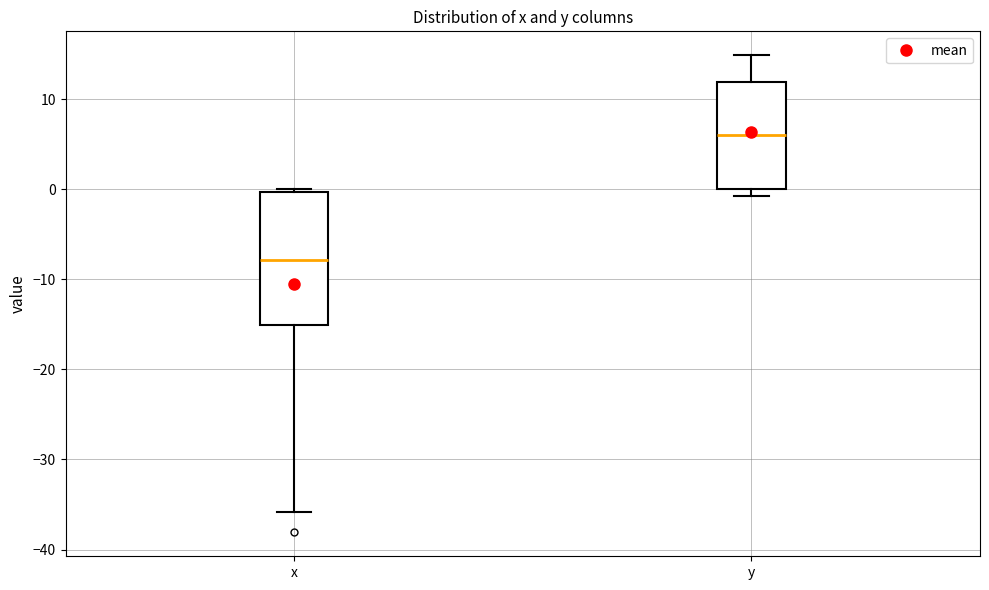

Reading left to right, read every box against the y-axis: the position of its median line, the range the box covers, and the ends of its whiskers. The values are not printed on the chart, so give them approximately, as read against the axis.

x: median -8, box -15 to 0, whiskers -36 to 0 (just above the box's upper edge)
y: median 6, box 0 to 12, whiskers -1 to 15